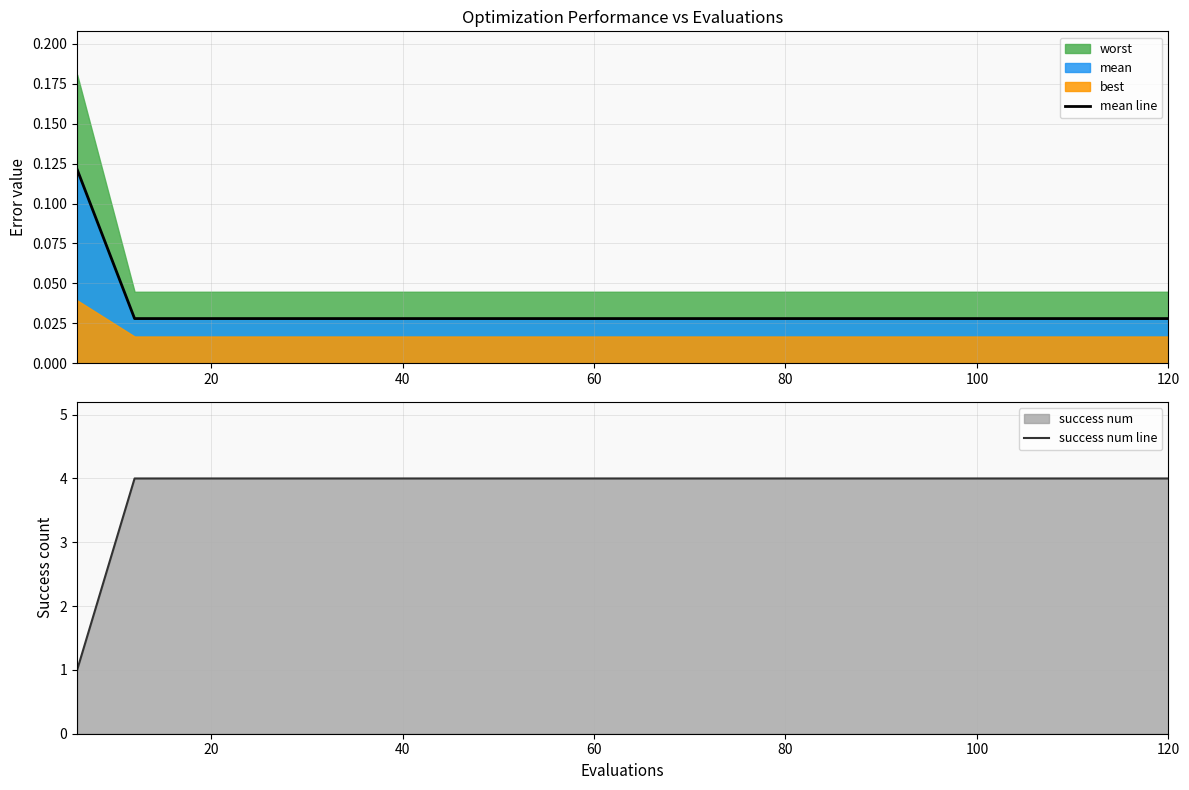

Which series has the widest spread of values?

success num line